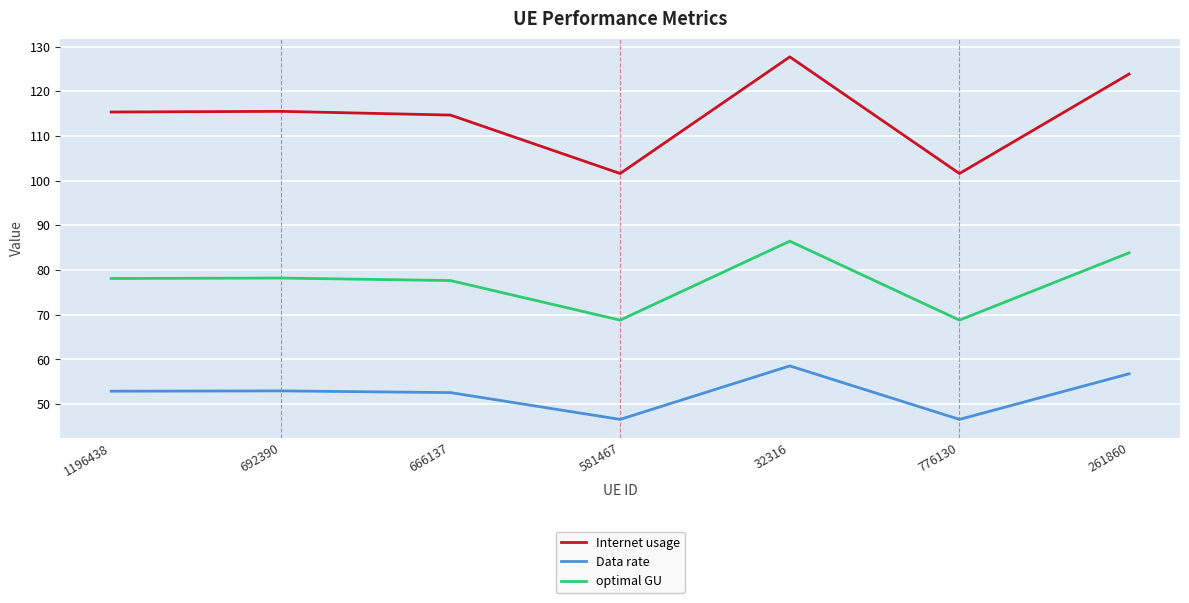

Which series has the largest range (max minus min)?

Internet usage